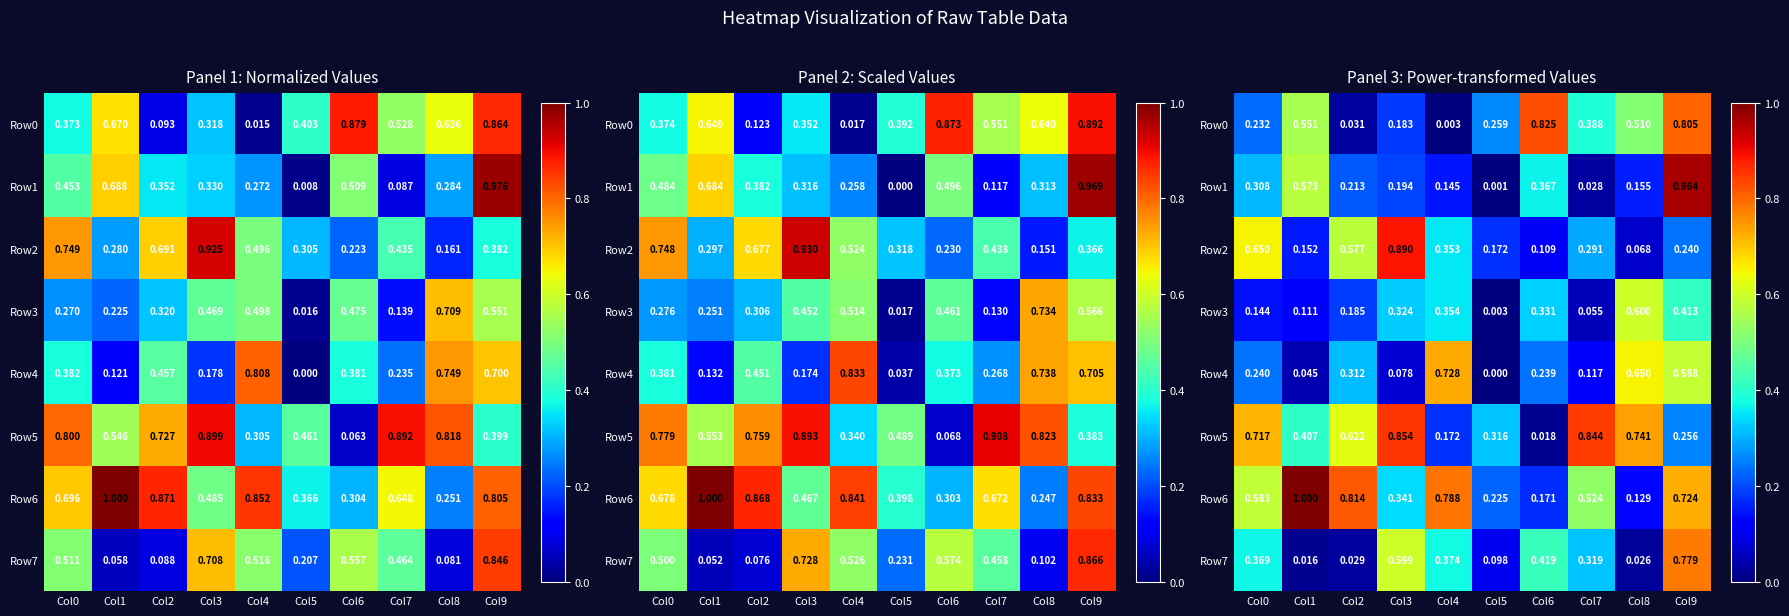

What is the difference between the Row0 values at Col8 and Col9?

0.3